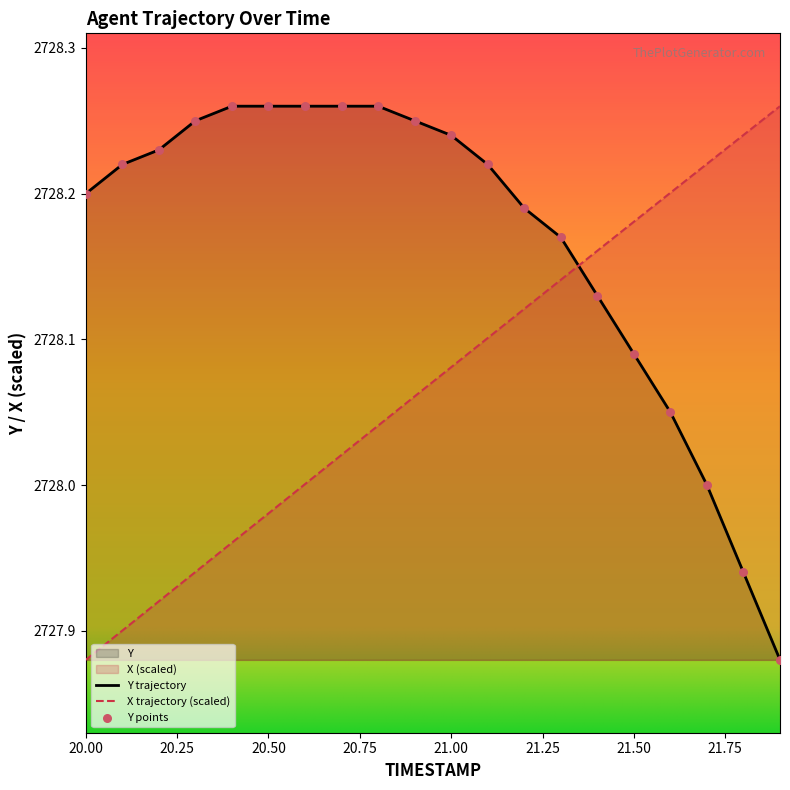

Which series has the largest total across all categories?

Y trajectory